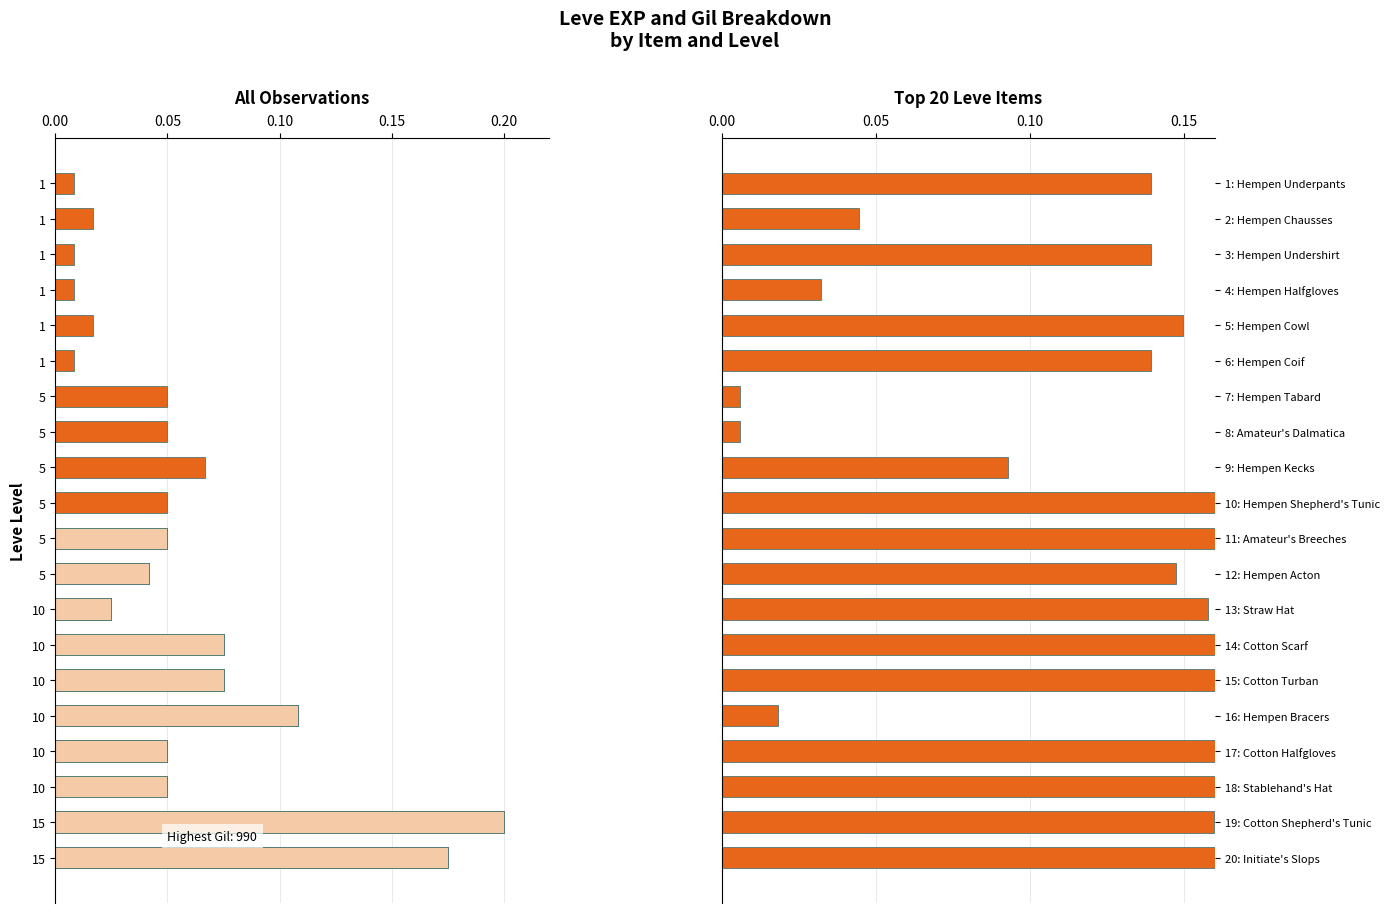

The value of Leve Gil at 14: Cotton Scarf is 0.3. True or false?

False